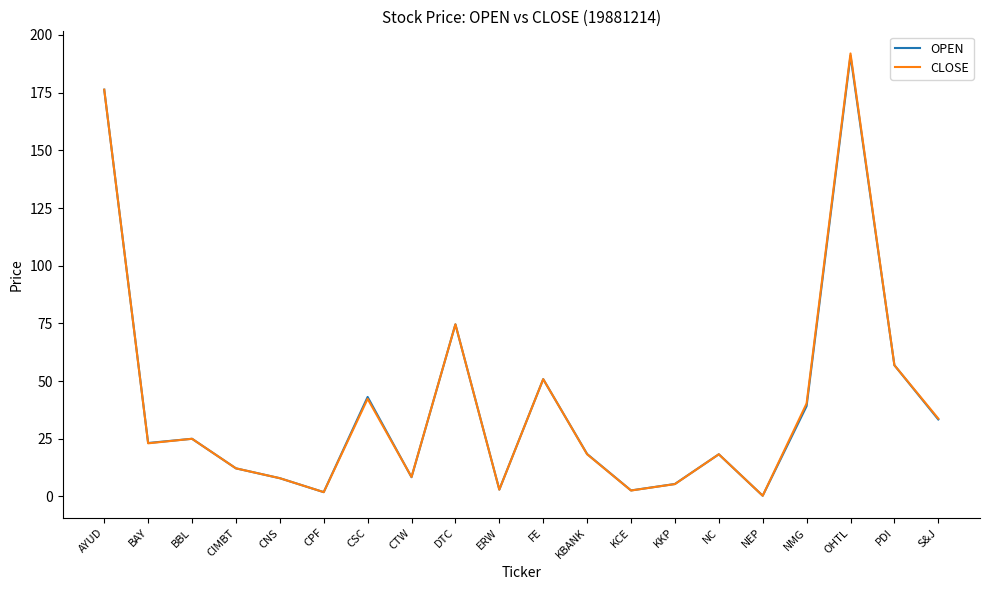

True or false: CLOSE has more than 1 interior local peaks.

True